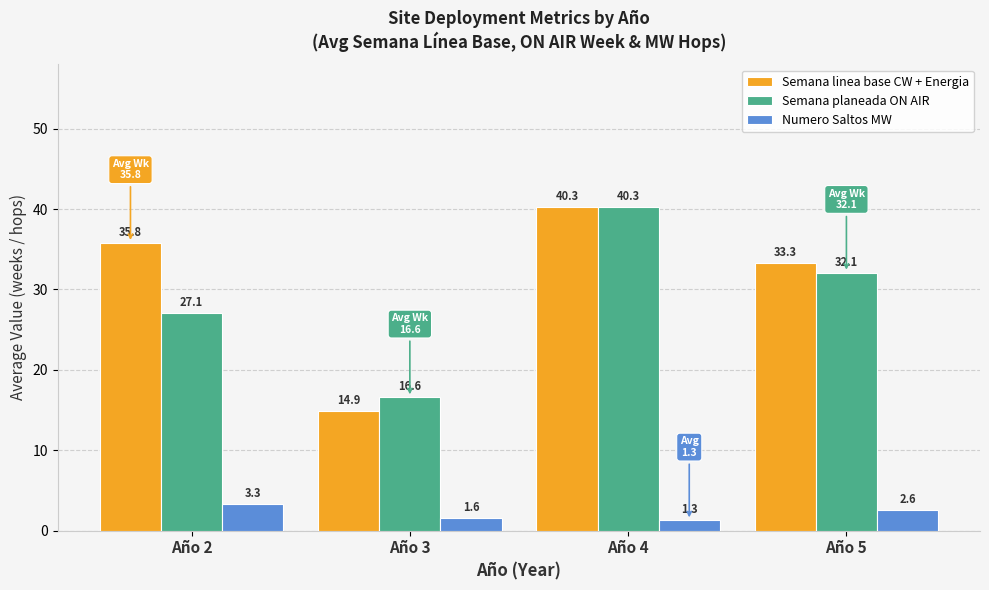

How many values in the Semana linea base CW + Energia series are below 35?

2